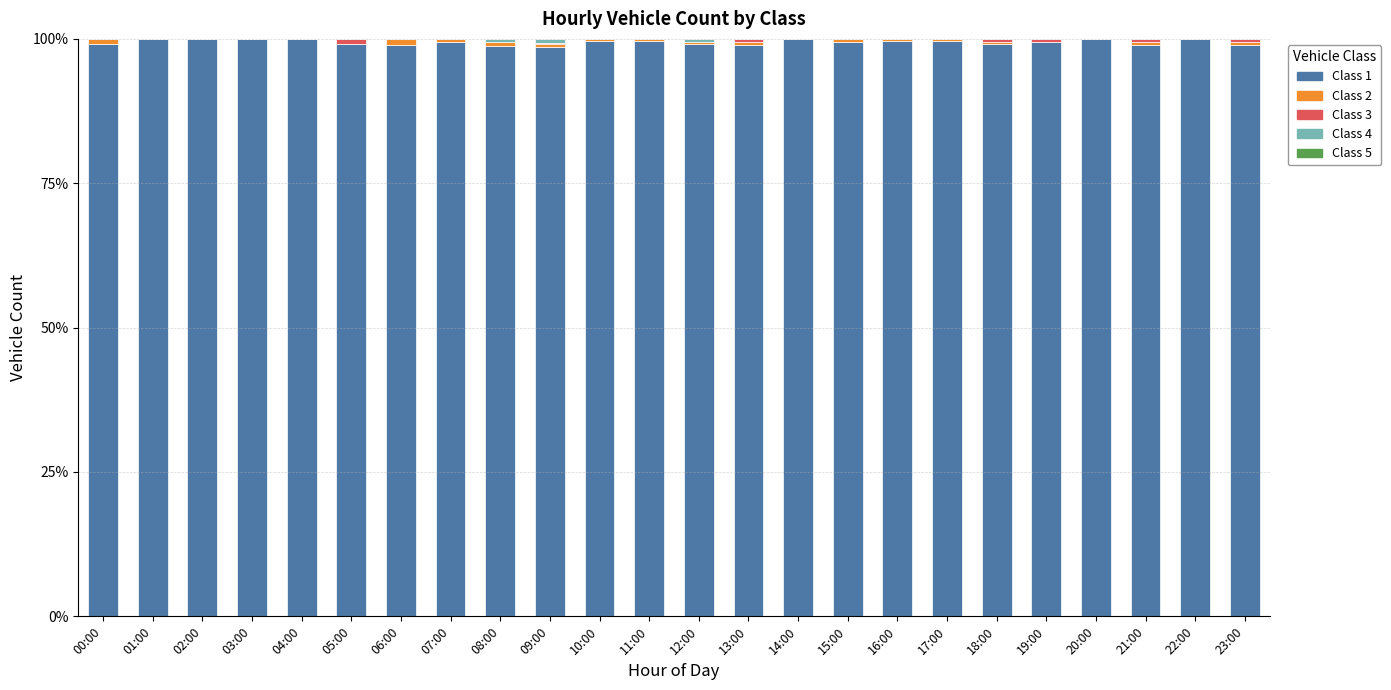

What is the sum of all Class 1 values?

2386.6